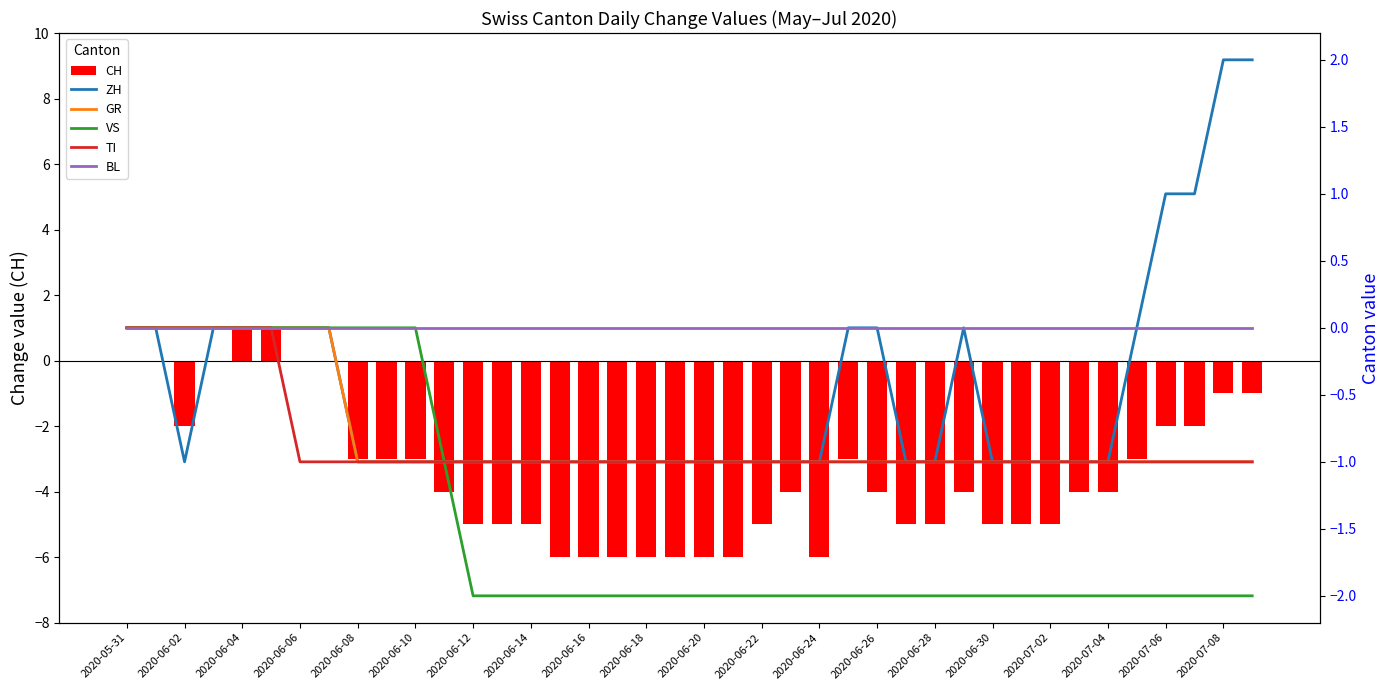

What is the maximum value for ZH?

2